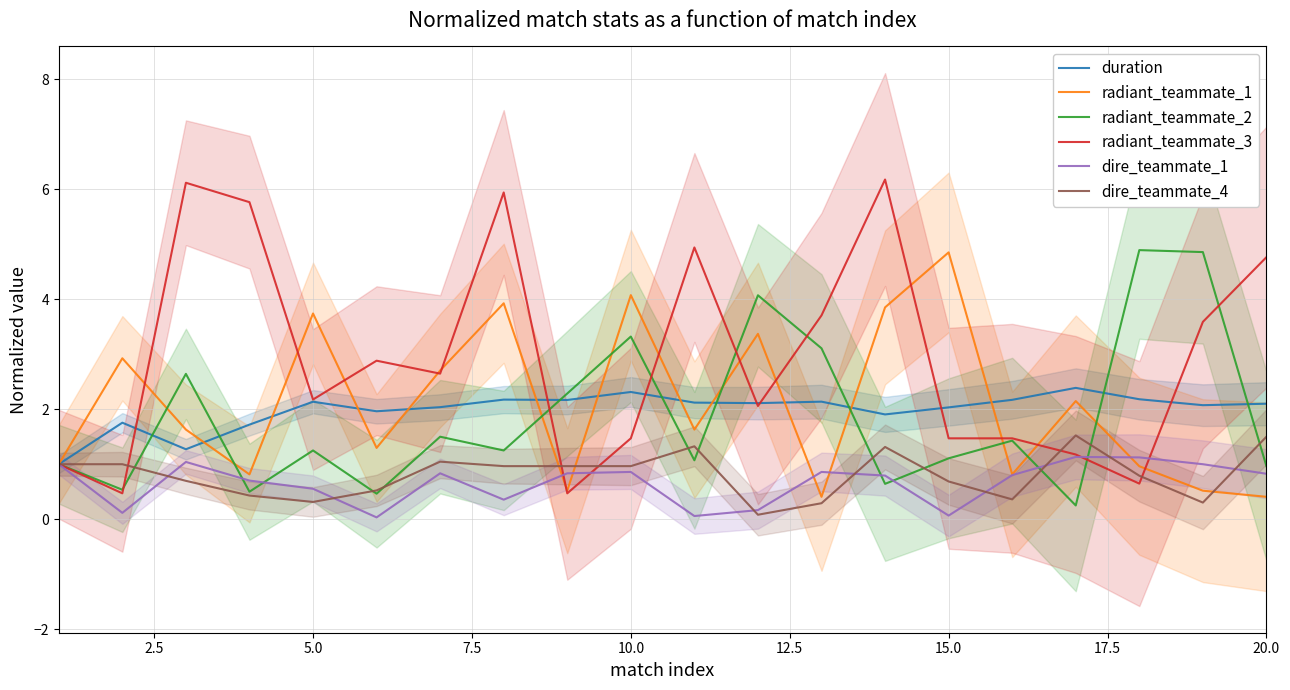

True or false: radiant_teammate_1 has a value of 1.6 at 5.0.

False